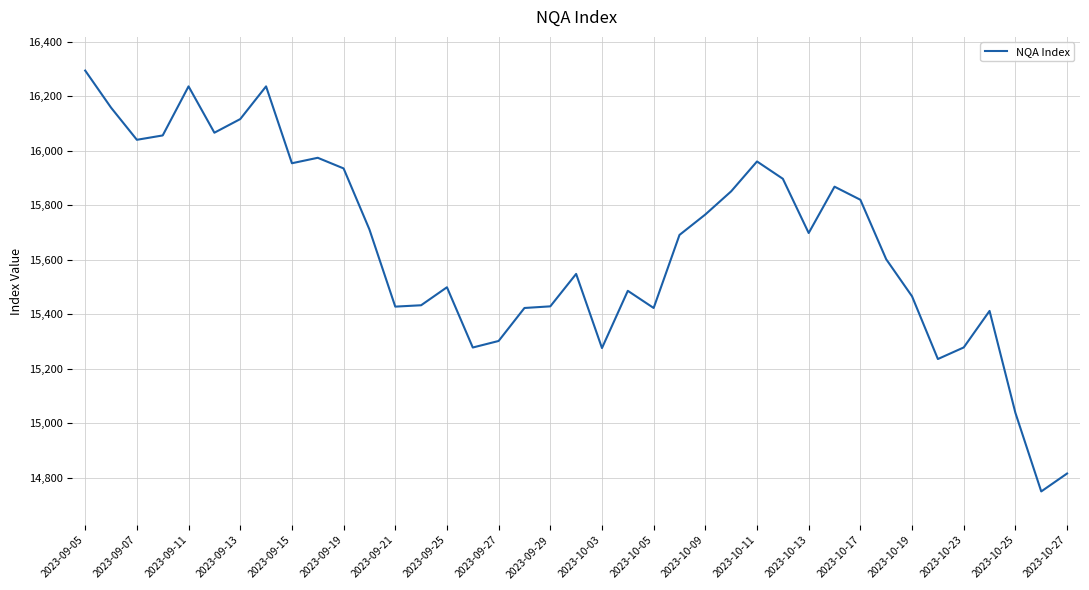

What is the maximum value shown in the chart?

16294.0